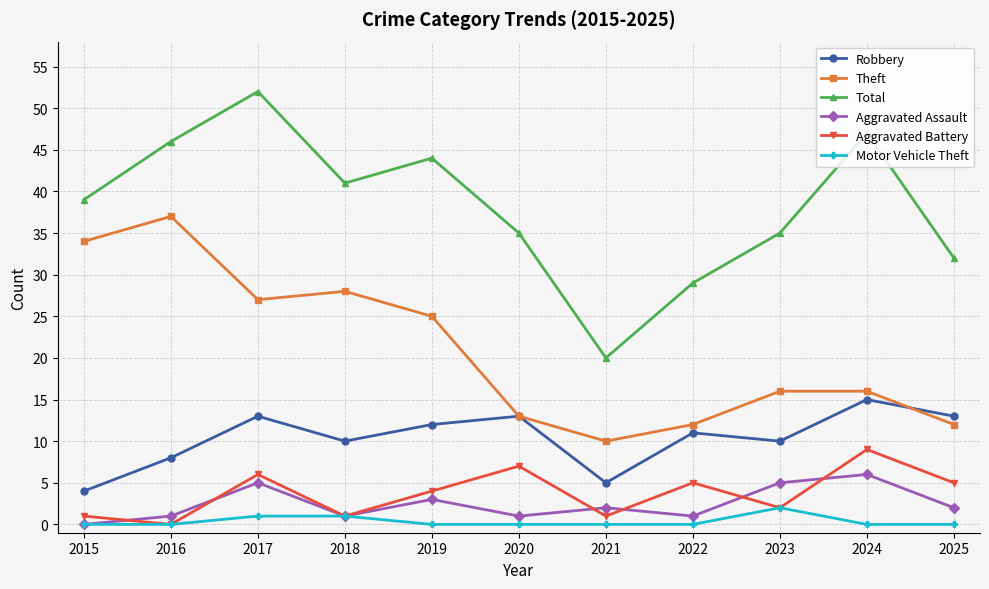

Reading left to right, what are all the values shown in this chart?

Robbery: 2015=4	2016=8	2017=13	2018=10	2019=12	2020=13	2021=5	2022=11	2023=10	2024=15	2025=13
Theft: 2015=34	2016=37	2017=27	2018=28	2019=25	2020=13	2021=10	2022=12	2023=16	2024=16	2025=12
Total: 2015=39	2016=46	2017=52	2018=41	2019=44	2020=35	2021=20	2022=29	2023=35	2024=47	2025=32
Aggravated Assault: 2015=0	2016=1	2017=5	2018=1	2019=3	2020=1	2021=2	2022=1	2023=5	2024=6	2025=2
Aggravated Battery: 2015=1	2016=0	2017=6	2018=1	2019=4	2020=7	2021=1	2022=5	2023=2	2024=9	2025=5
Motor Vehicle Theft: 2015=0	2016=0	2017=1	2018=1	2019=0	2020=0	2021=0	2022=0	2023=2	2024=0	2025=0